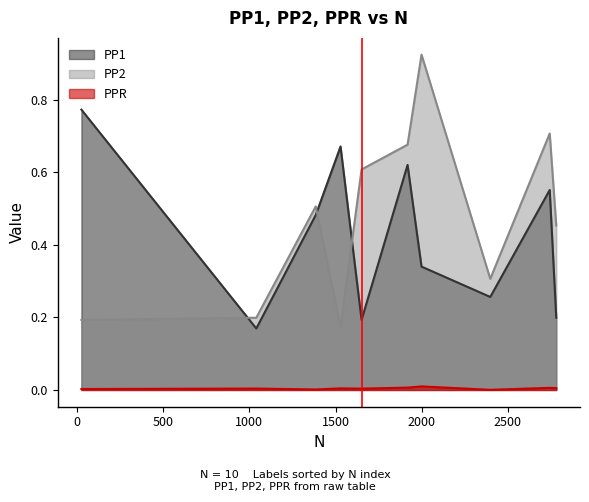

Which series has the widest spread of values?

PP2